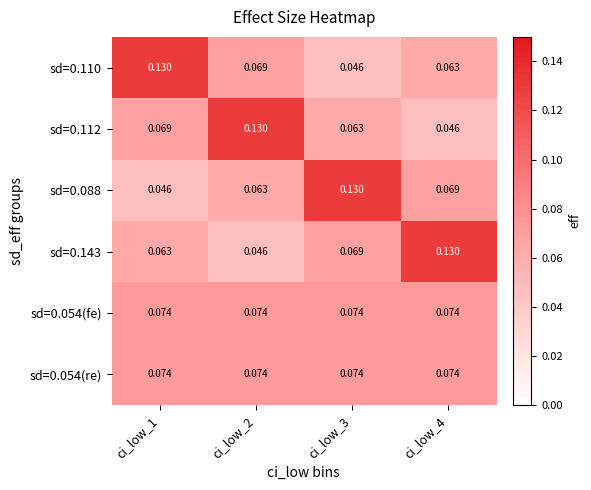

What is the total value across all series at ci_low_2?

0.5